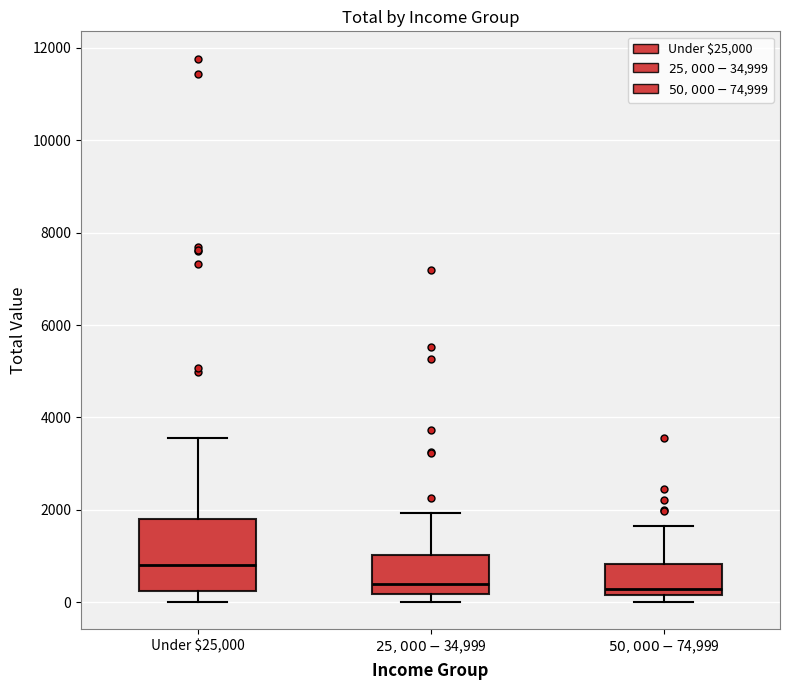

Which box is the tallest, from its lower edge to its upper edge?

Under $25,000